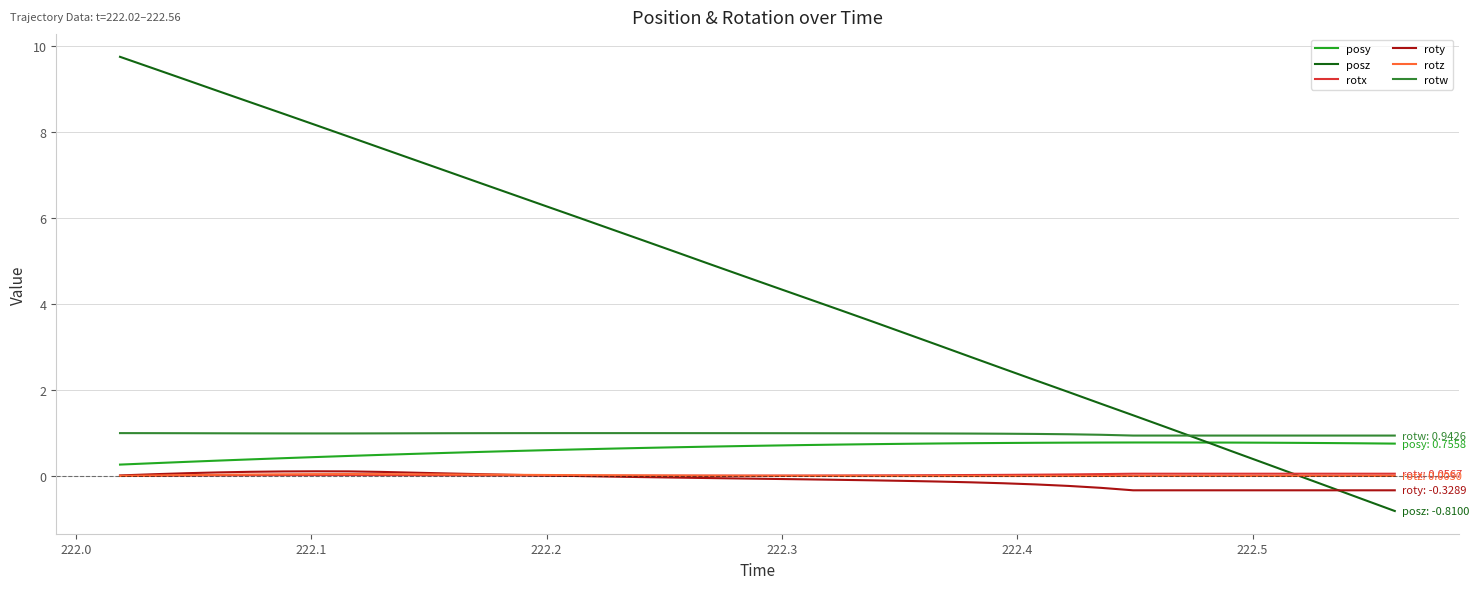

What is the greatest value displayed?

9.7